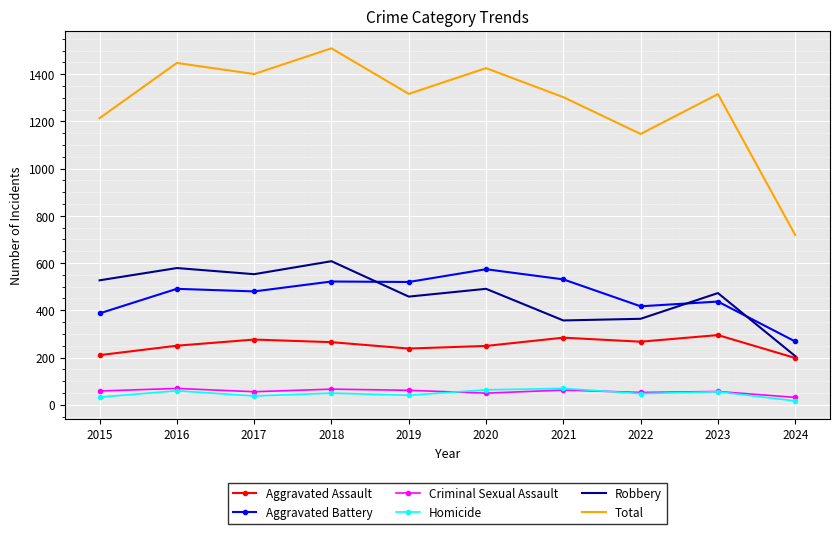

True or false: Homicide has a value of 16 at 2024.

True